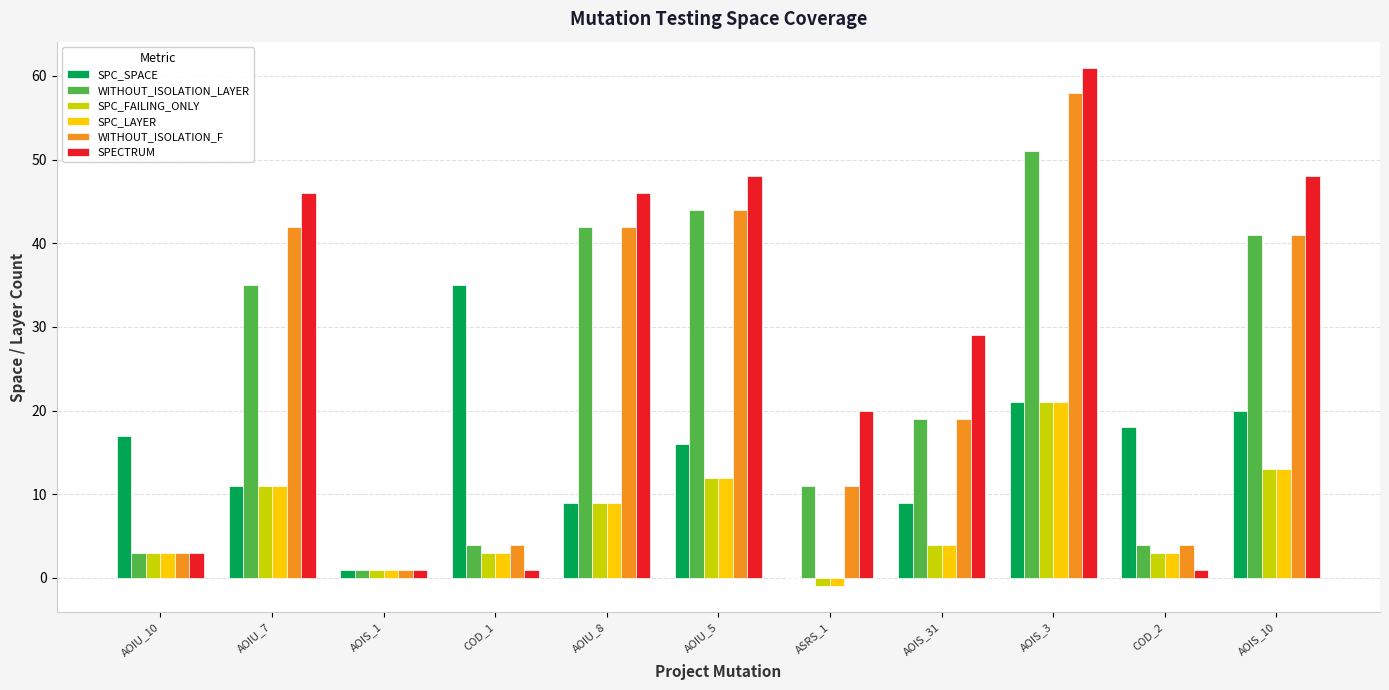

What is the greatest value displayed?

61